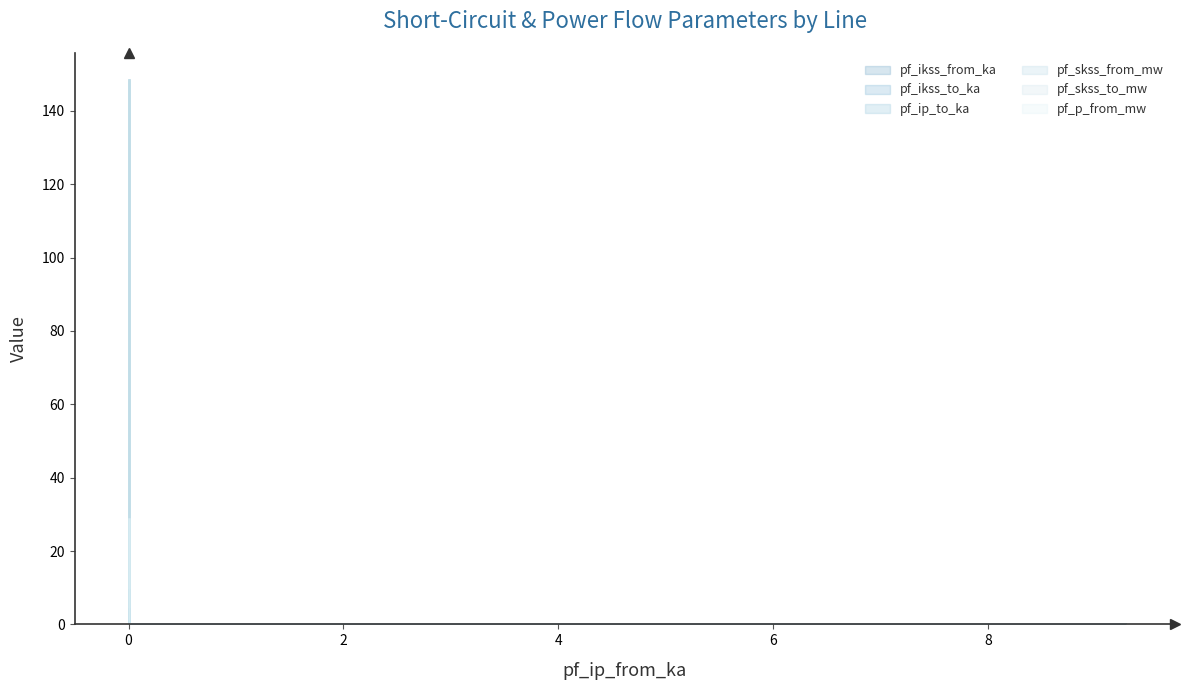

How many data points in pf_p_from_mw are above 0?

1